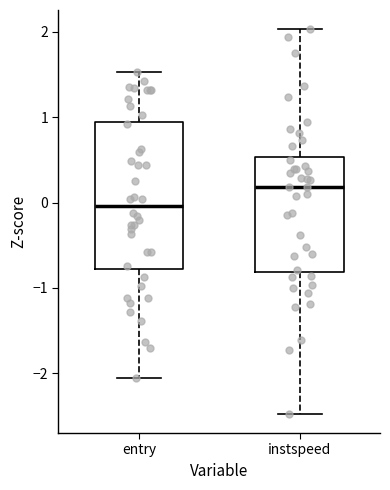

Reading left to right, transcribe this box plot: for each box, give where its median line is, the range the box spans, and where its two whiskers end, as read against the y-axis. The values are not printed on the chart, so give them approximately, as read against the axis.

entry: median 0.0, box -0.8 to 0.9, whiskers -2.1 to 1.5
instspeed: median 0.2, box -0.8 to 0.5, whiskers -2.5 to 2.0